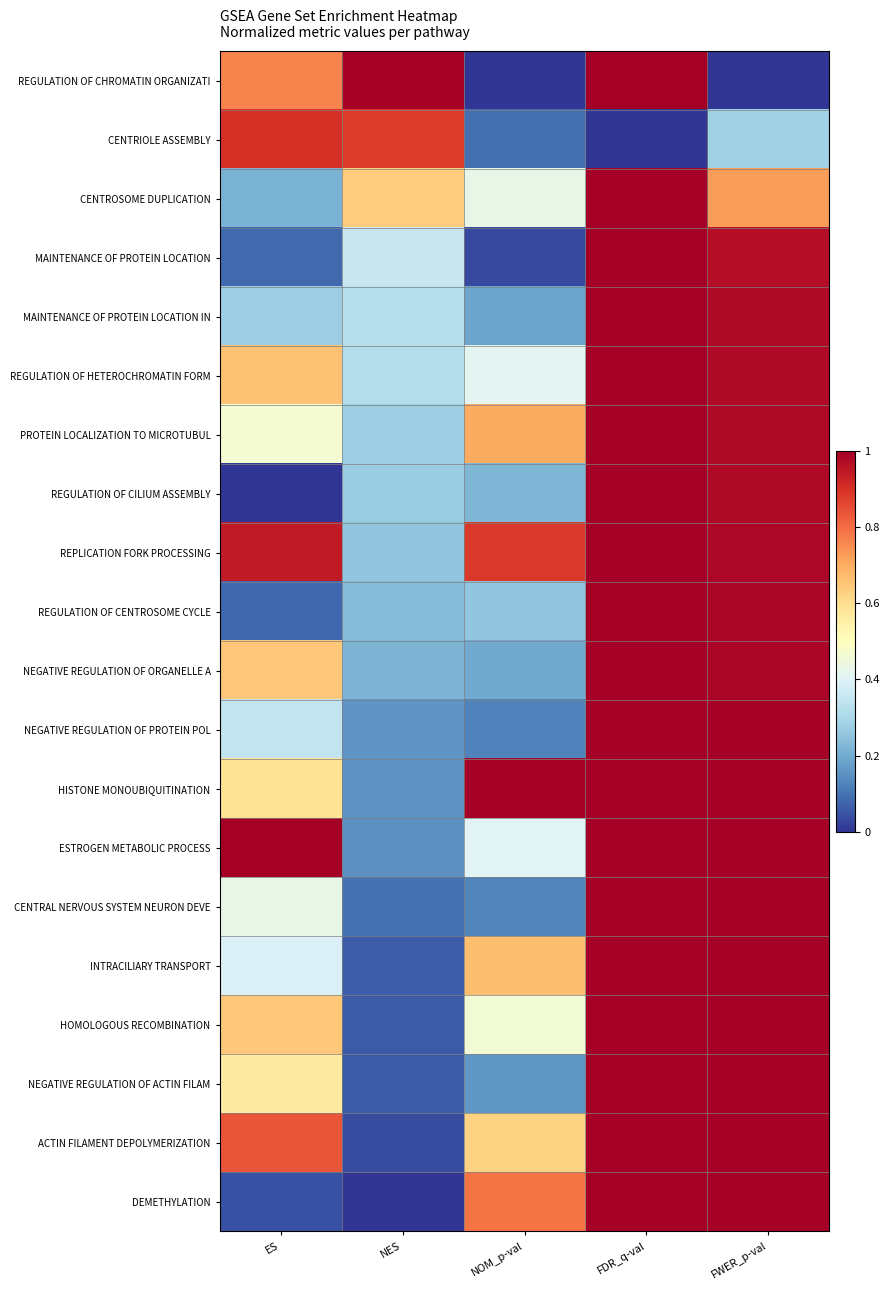

Reading left to right, transcribe all the data shown in this chart.

REGULATION OF CHROMATIN ORGANIZATI: ES=0.8	NES=1.0	NOM_p-val=0.0	FDR_q-val=1.0	FWER_p-val=0.0
CENTRIOLE ASSEMBLY: ES=0.9	NES=0.9	NOM_p-val=0.1	FDR_q-val=0.0	FWER_p-val=0.3
CENTROSOME DUPLICATION: ES=0.2	NES=0.6	NOM_p-val=0.4	FDR_q-val=1.0	FWER_p-val=0.7
MAINTENANCE OF PROTEIN LOCATION: ES=0.1	NES=0.4	NOM_p-val=0.0	FDR_q-val=1.0	FWER_p-val=1.0
MAINTENANCE OF PROTEIN LOCATION IN: ES=0.3	NES=0.3	NOM_p-val=0.2	FDR_q-val=1.0	FWER_p-val=1.0
REGULATION OF HETEROCHROMATIN FORM: ES=0.7	NES=0.3	NOM_p-val=0.4	FDR_q-val=1.0	FWER_p-val=1.0
PROTEIN LOCALIZATION TO MICROTUBUL: ES=0.5	NES=0.3	NOM_p-val=0.7	FDR_q-val=1.0	FWER_p-val=1.0
REGULATION OF CILIUM ASSEMBLY: ES=0.0	NES=0.3	NOM_p-val=0.2	FDR_q-val=1.0	FWER_p-val=1.0
REPLICATION FORK PROCESSING: ES=0.9	NES=0.3	NOM_p-val=0.9	FDR_q-val=1.0	FWER_p-val=1.0
REGULATION OF CENTROSOME CYCLE: ES=0.1	NES=0.2	NOM_p-val=0.3	FDR_q-val=1.0	FWER_p-val=1.0
NEGATIVE REGULATION OF ORGANELLE A: ES=0.7	NES=0.2	NOM_p-val=0.2	FDR_q-val=1.0	FWER_p-val=1.0
NEGATIVE REGULATION OF PROTEIN POL: ES=0.3	NES=0.2	NOM_p-val=0.1	FDR_q-val=1.0	FWER_p-val=1.0
HISTONE MONOUBIQUITINATION: ES=0.6	NES=0.2	NOM_p-val=1.0	FDR_q-val=1.0	FWER_p-val=1.0
ESTROGEN METABOLIC PROCESS: ES=1.0	NES=0.1	NOM_p-val=0.4	FDR_q-val=1.0	FWER_p-val=1.0
CENTRAL NERVOUS SYSTEM NEURON DEVE: ES=0.4	NES=0.1	NOM_p-val=0.1	FDR_q-val=1.0	FWER_p-val=1.0
INTRACILIARY TRANSPORT: ES=0.4	NES=0.1	NOM_p-val=0.7	FDR_q-val=1.0	FWER_p-val=1.0
HOMOLOGOUS RECOMBINATION: ES=0.6	NES=0.1	NOM_p-val=0.5	FDR_q-val=1.0	FWER_p-val=1.0
NEGATIVE REGULATION OF ACTIN FILAM: ES=0.6	NES=0.1	NOM_p-val=0.2	FDR_q-val=1.0	FWER_p-val=1.0
ACTIN FILAMENT DEPOLYMERIZATION: ES=0.8	NES=0.0	NOM_p-val=0.6	FDR_q-val=1.0	FWER_p-val=1.0
DEMETHYLATION: ES=0.0	NES=0.0	NOM_p-val=0.8	FDR_q-val=1.0	FWER_p-val=1.0